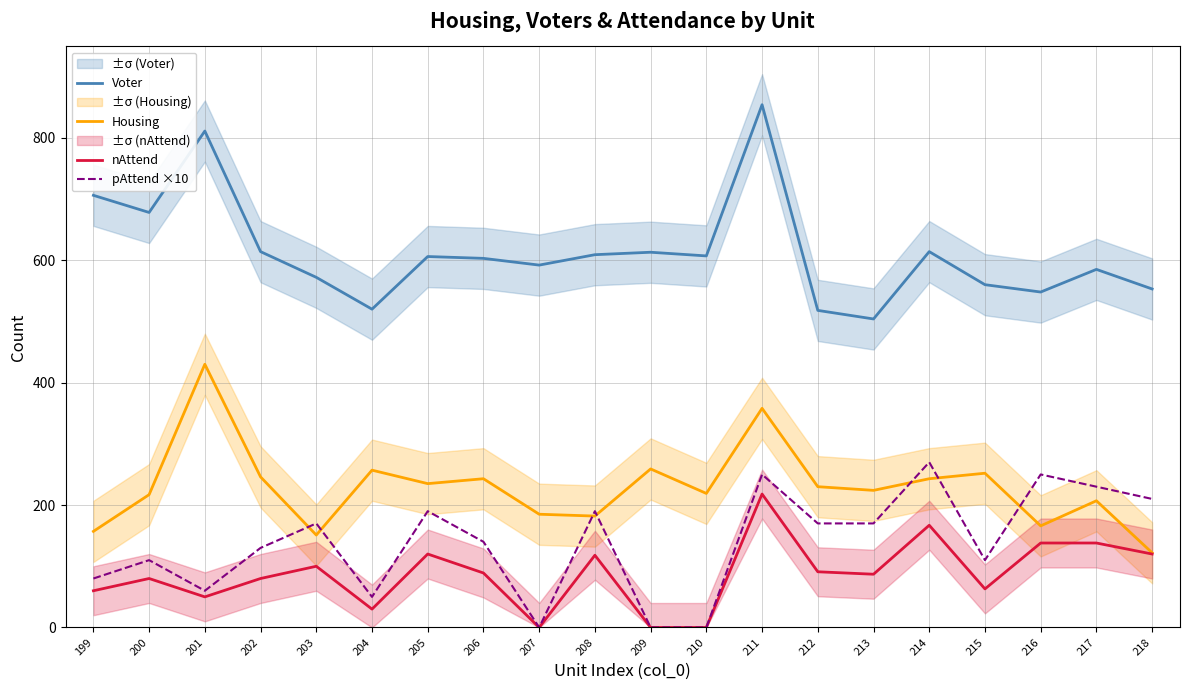

Reading left to right, transcribe all the data shown in this chart.

Voter: 199=706	200=678	201=811	202=614	203=572	204=520	205=606	206=603	207=592	208=609	209=613	210=607	211=854	212=518	213=504	214=614	215=560	216=548	217=585	218=553
Housing: 199=157	200=217	201=430	202=246	203=151	204=257	205=235	206=243	207=185	208=182	209=259	210=219	211=358	212=230	213=224	214=243	215=252	216=166	217=207	218=122
nAttend: 199=60	200=80	201=50	202=80	203=100	204=30	205=120	206=89	207=0	208=118	209=0	210=0	211=218	212=91	213=87	214=167	215=63	216=138	217=138	218=120
pAttend ×10: 199=80	200=110	201=60	202=130	203=170	204=50	205=190	206=140	207=0	208=190	209=0	210=0	211=250	212=170	213=170	214=270	215=110	216=250	217=230	218=210